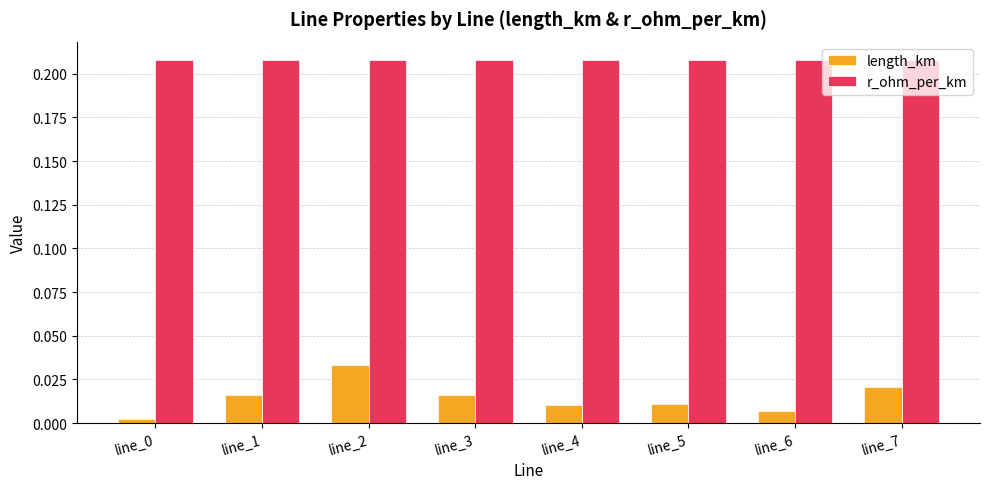

Which series has the widest spread of values?

length_km